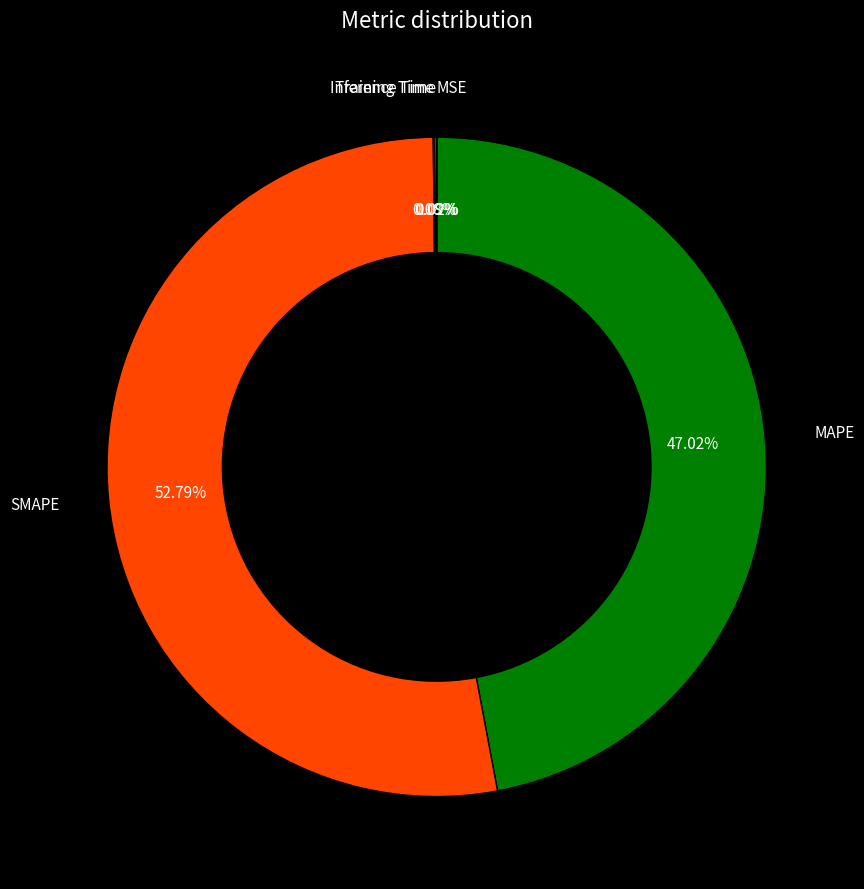

Is there a majority slice in this chart?

Yes